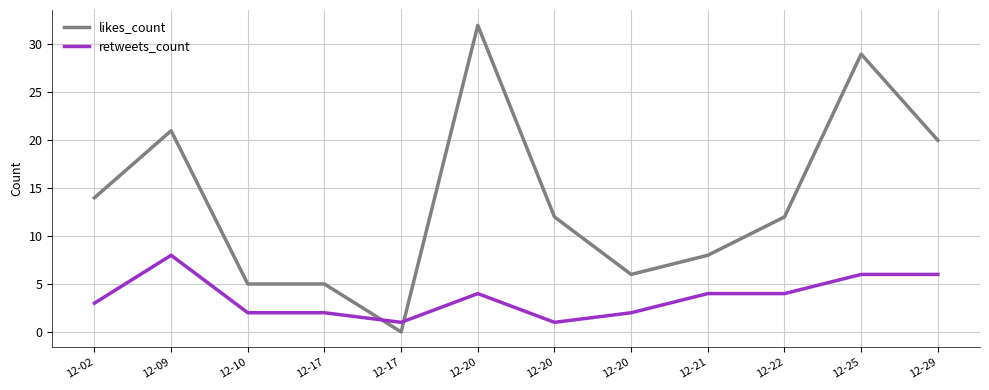

Which series has the largest total across all categories?

likes_count